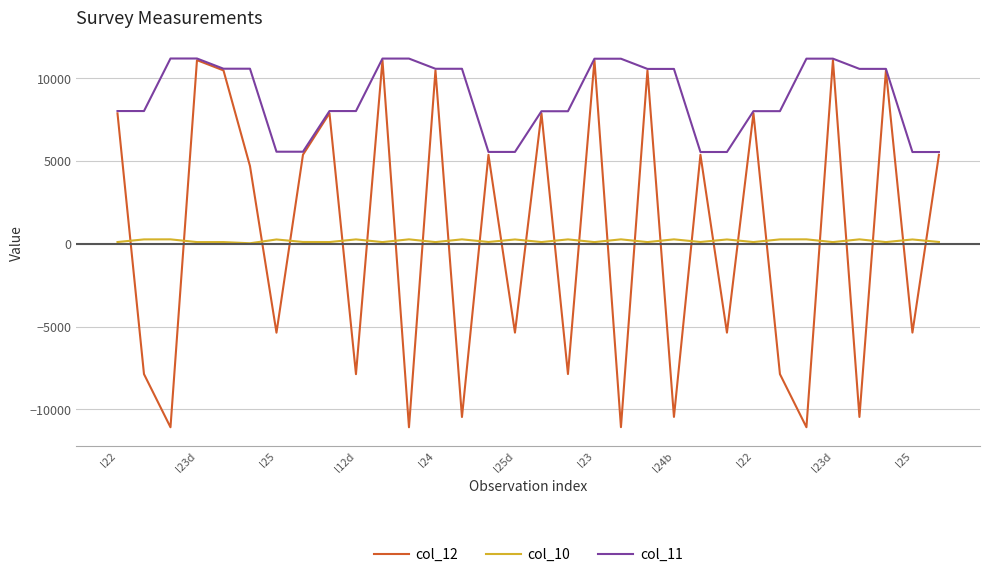

Which series has the widest spread of values?

col_12